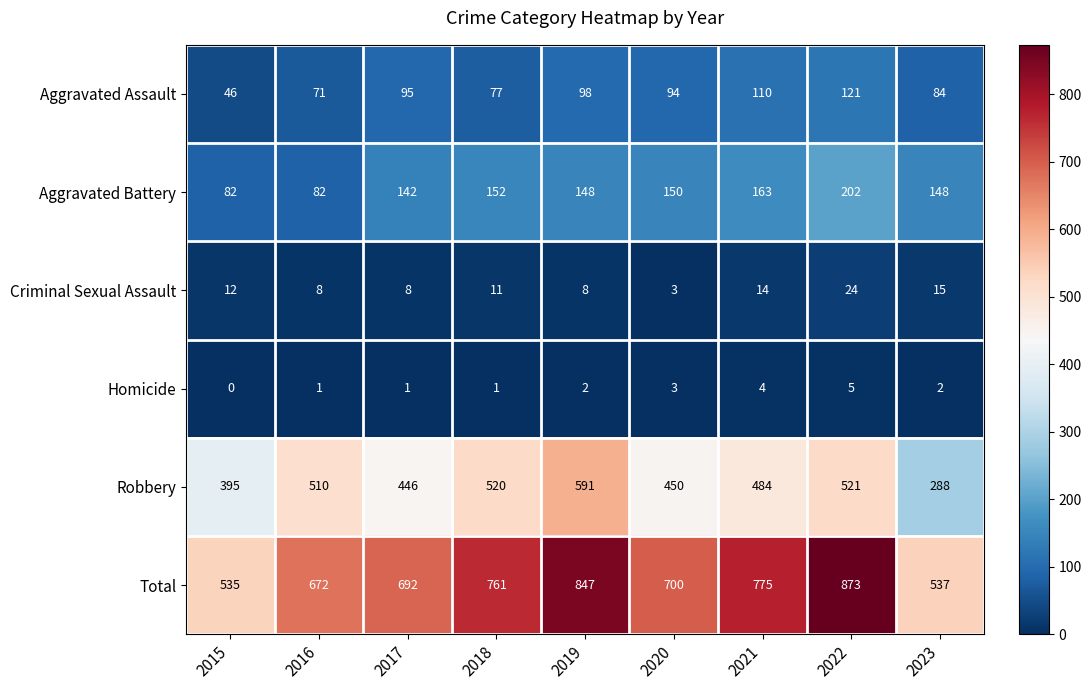

The Robbery series shows 242 at 2016. True or false?

False